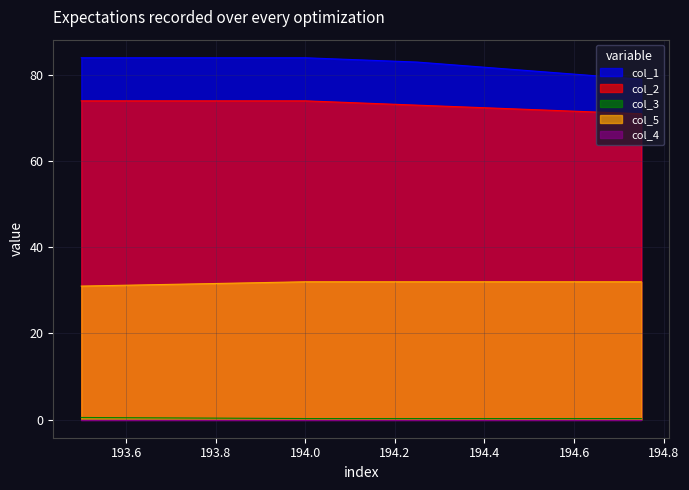

What is the minimum value for col_5?

31.0